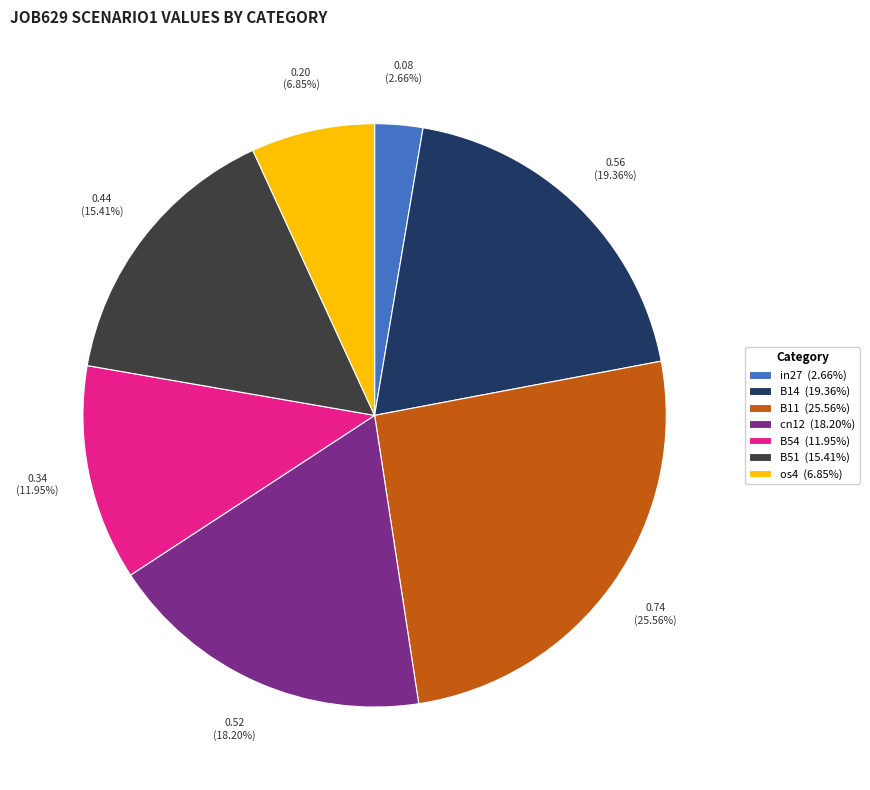

How many slices are in this pie chart?

7